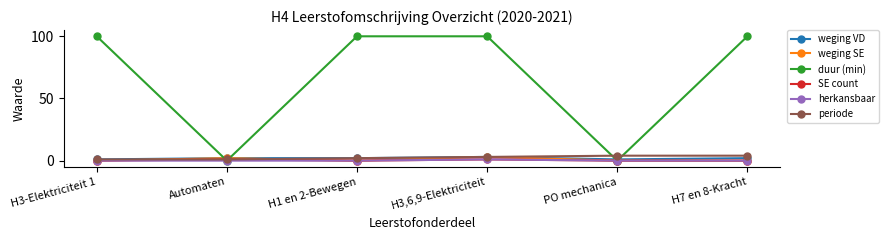

What is the maximum value shown in the chart?

100